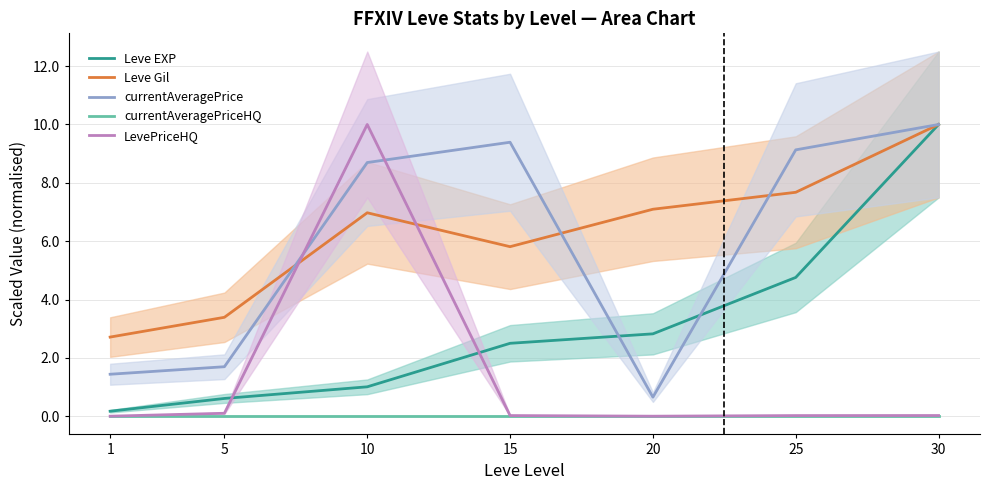

Is the value of Leve EXP at 5 greater than the value of currentAveragePriceHQ at 5?

Yes